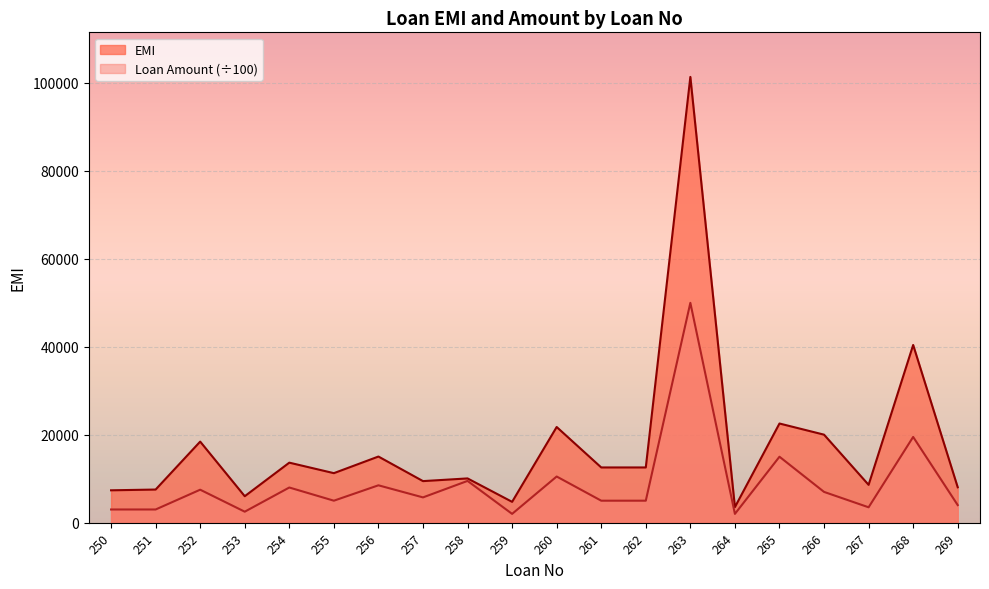

Between 260 and 259, which is larger?

260